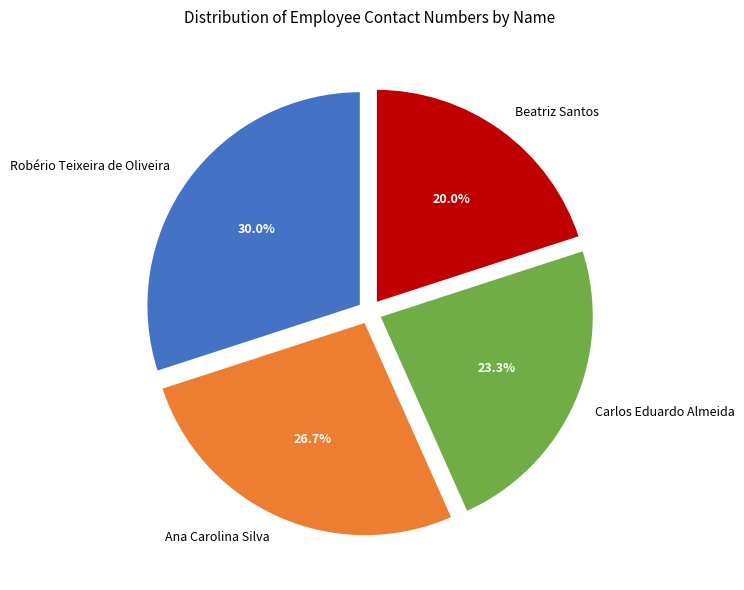

Is the sum of Robério Teixeira de Oliveira and Ana Carolina Silva greater than half?

Yes